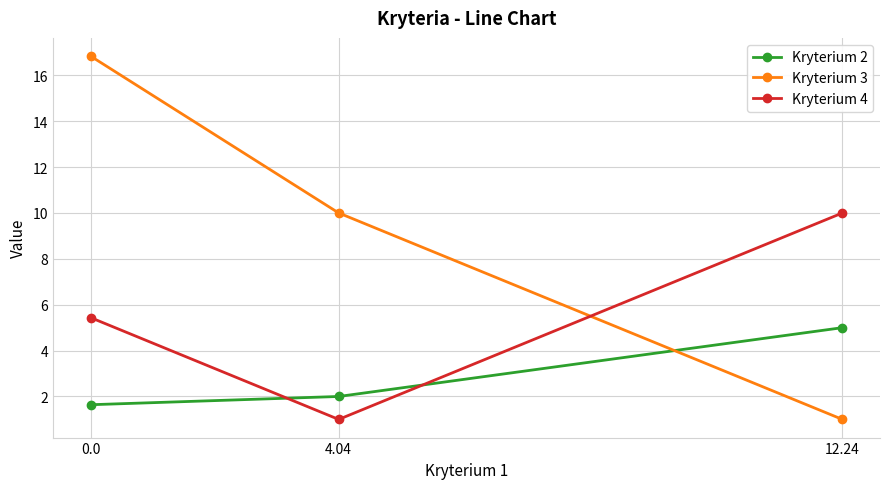

What are all the series names shown in the legend?

Kryterium 2, Kryterium 3, Kryterium 4